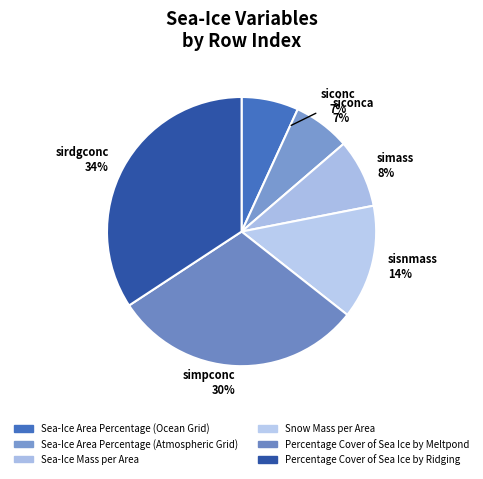

How many segments does this pie chart have?

6